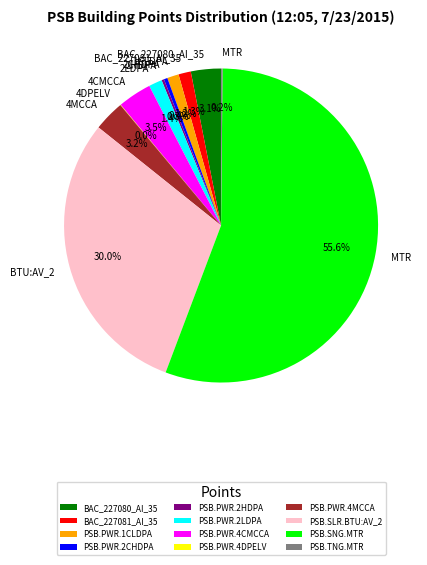

How much of the chart is everything except PSB.PWR.1CLDPA?

98.8%